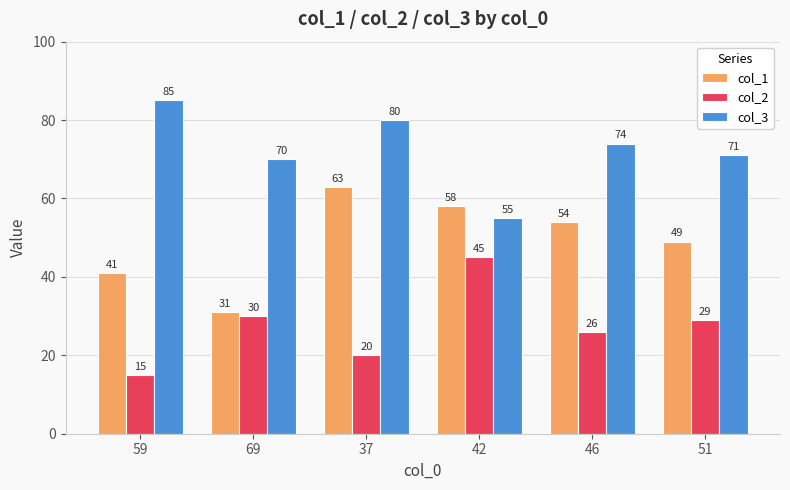

Is it true that col_1 equals 20 at 59?

False